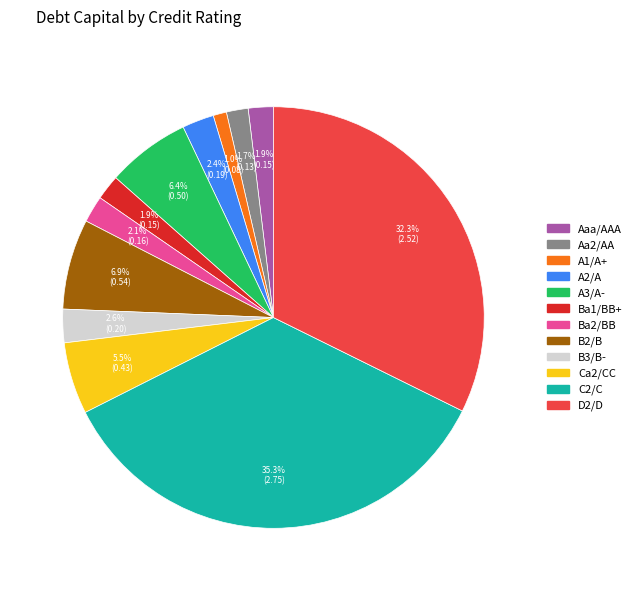

To the nearest percent, what portion does Ba1/BB+ represent?

2%